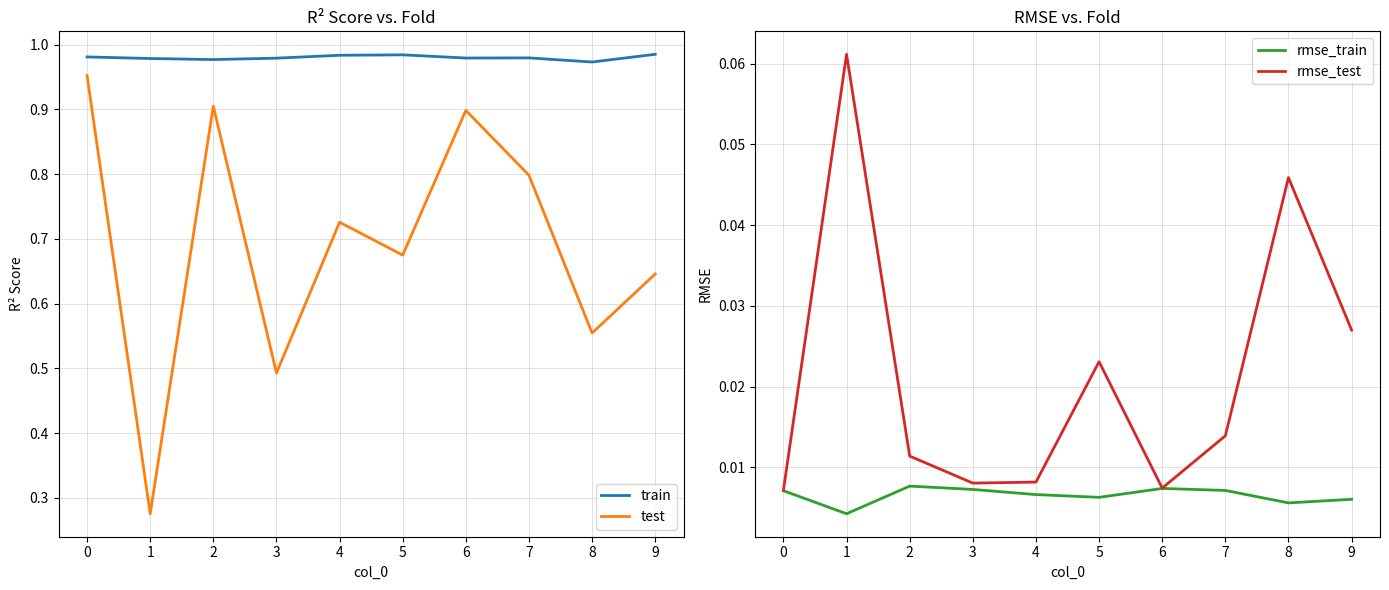

True or false: train and rmse_test intersect in this chart.

False